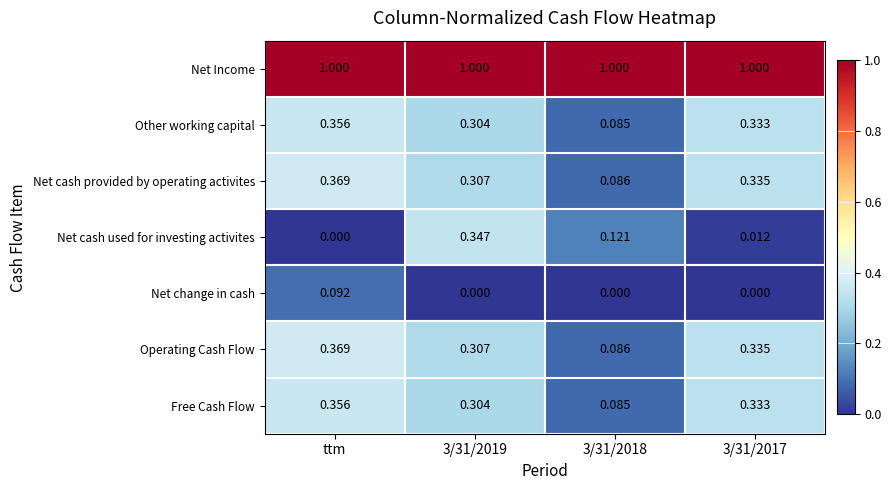

At which category is the sum across all series the highest?

3/31/2019